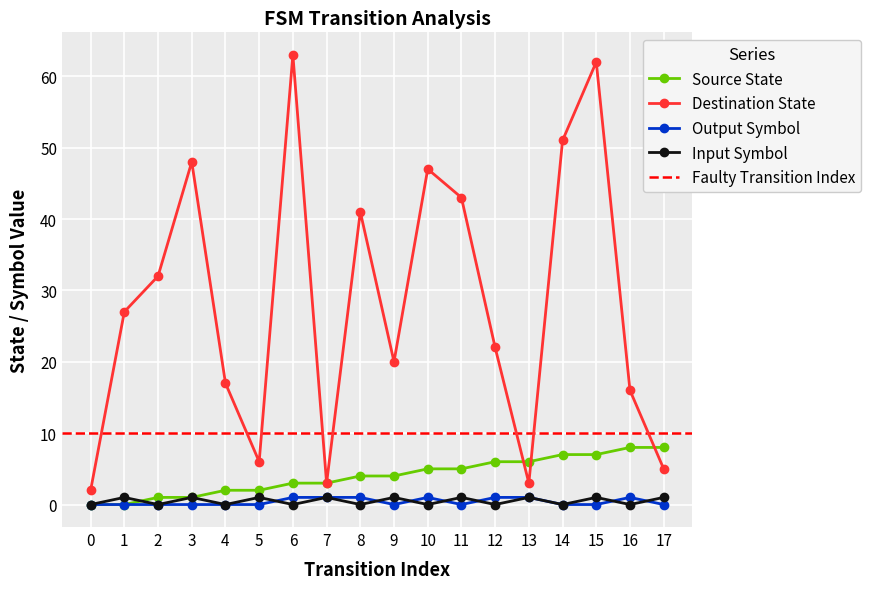

The value of source_state at 10 is 3. True or false?

False